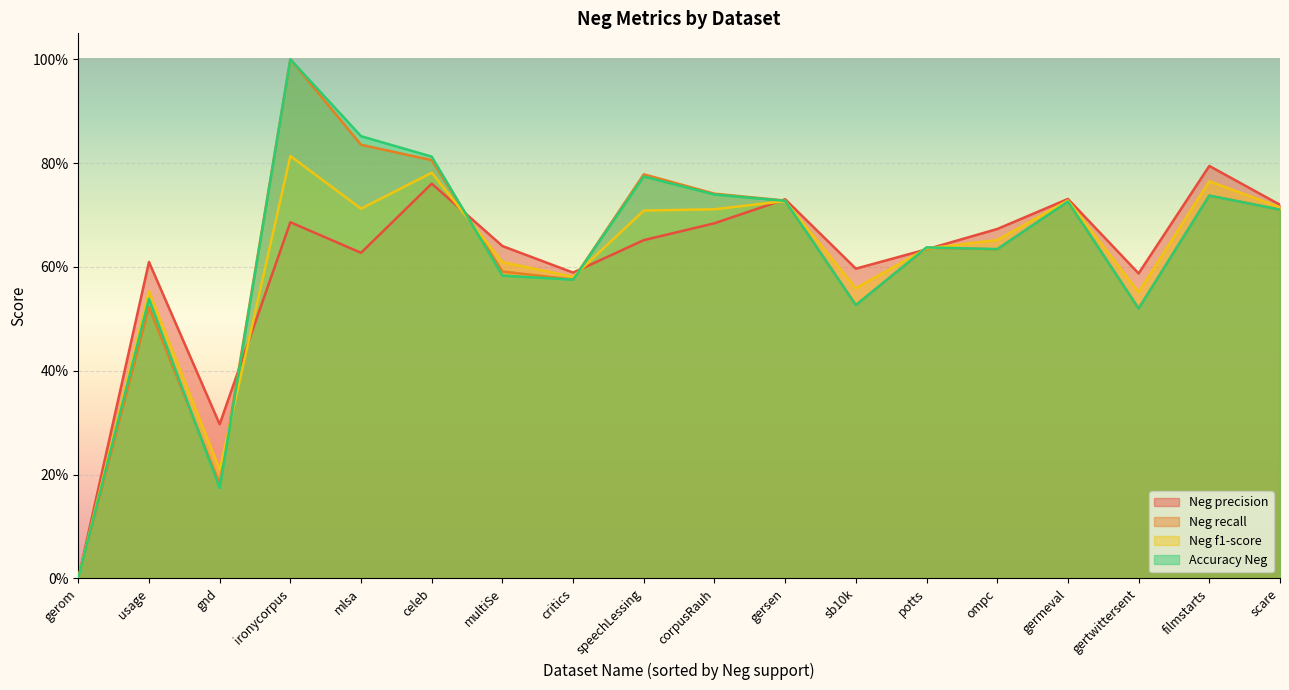

How many lines are shown in the chart?

4